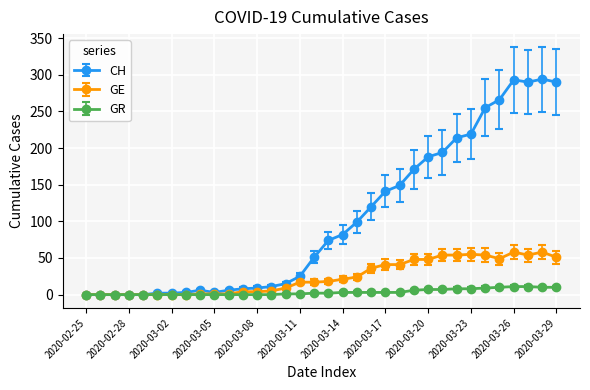

Which series has the largest range (max minus min)?

CH